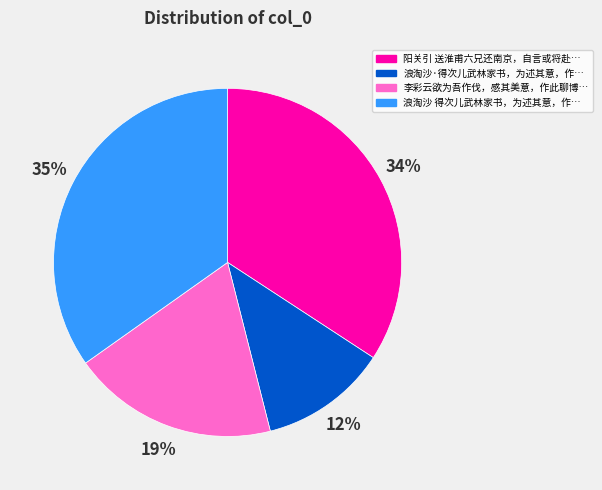

To the nearest percent, what is the difference between the largest and smallest slice percentages?

23%